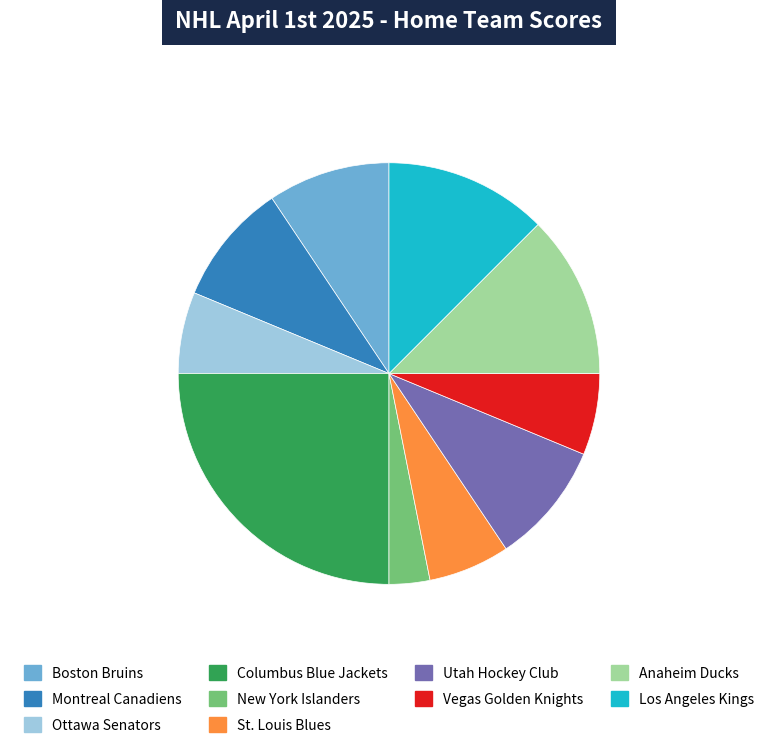

Count the number of slices in the pie.

10